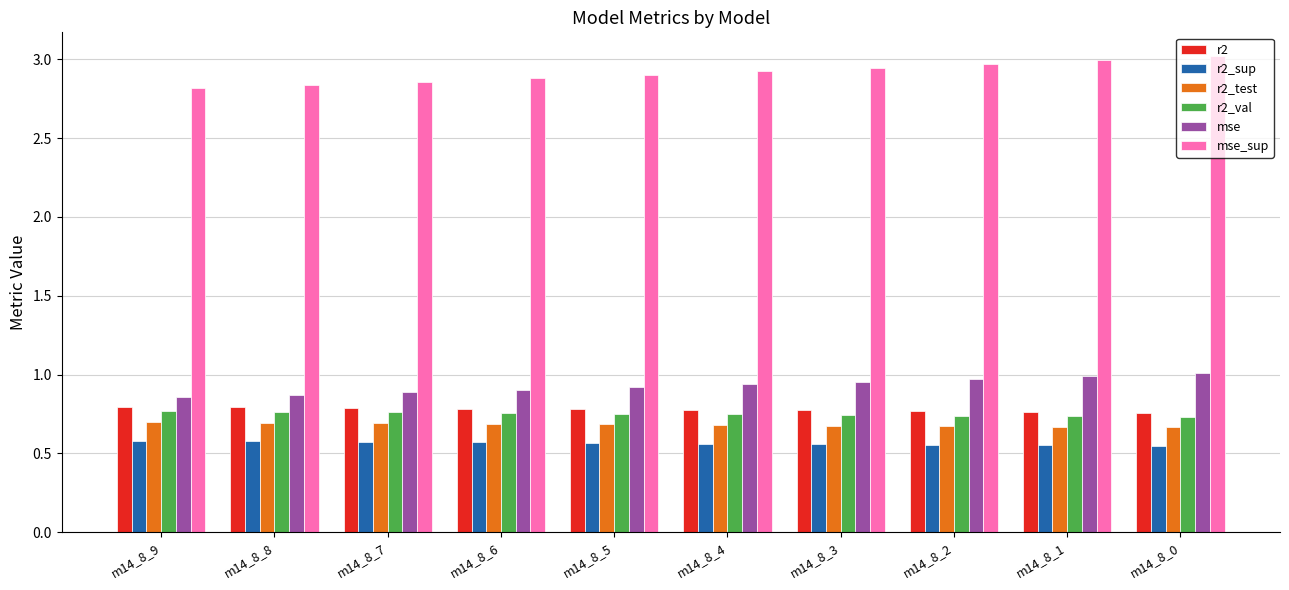

What is the spread (max minus min) of values at m14_8_8?

2.3